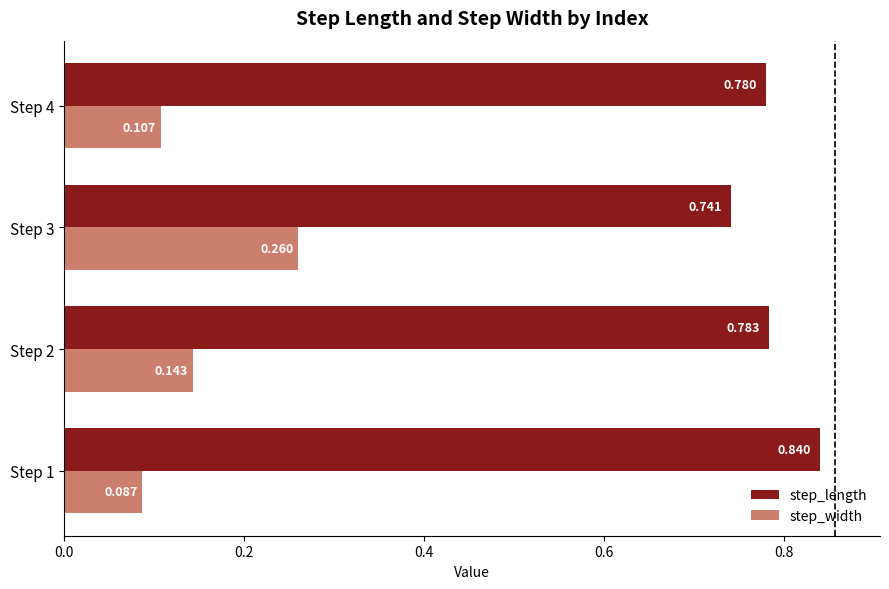

Which series changed the most between Step 1 and Step 3?

step_width